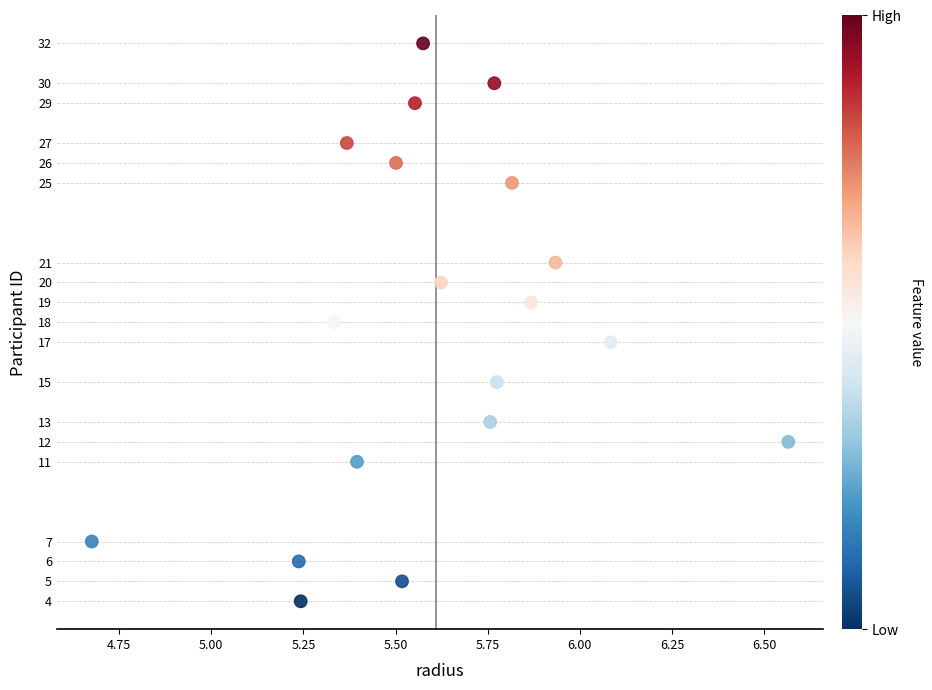

What is the range of Y values (max minus min)?

28